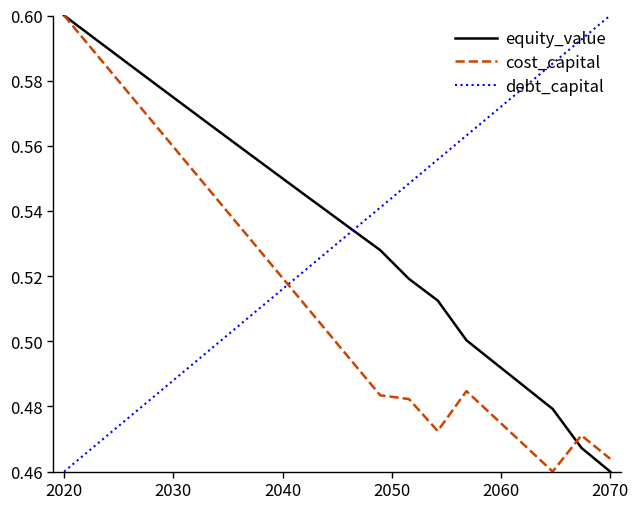

List the series in order of their overall mean, lowest first.

cost_capital, debt_capital, equity_value